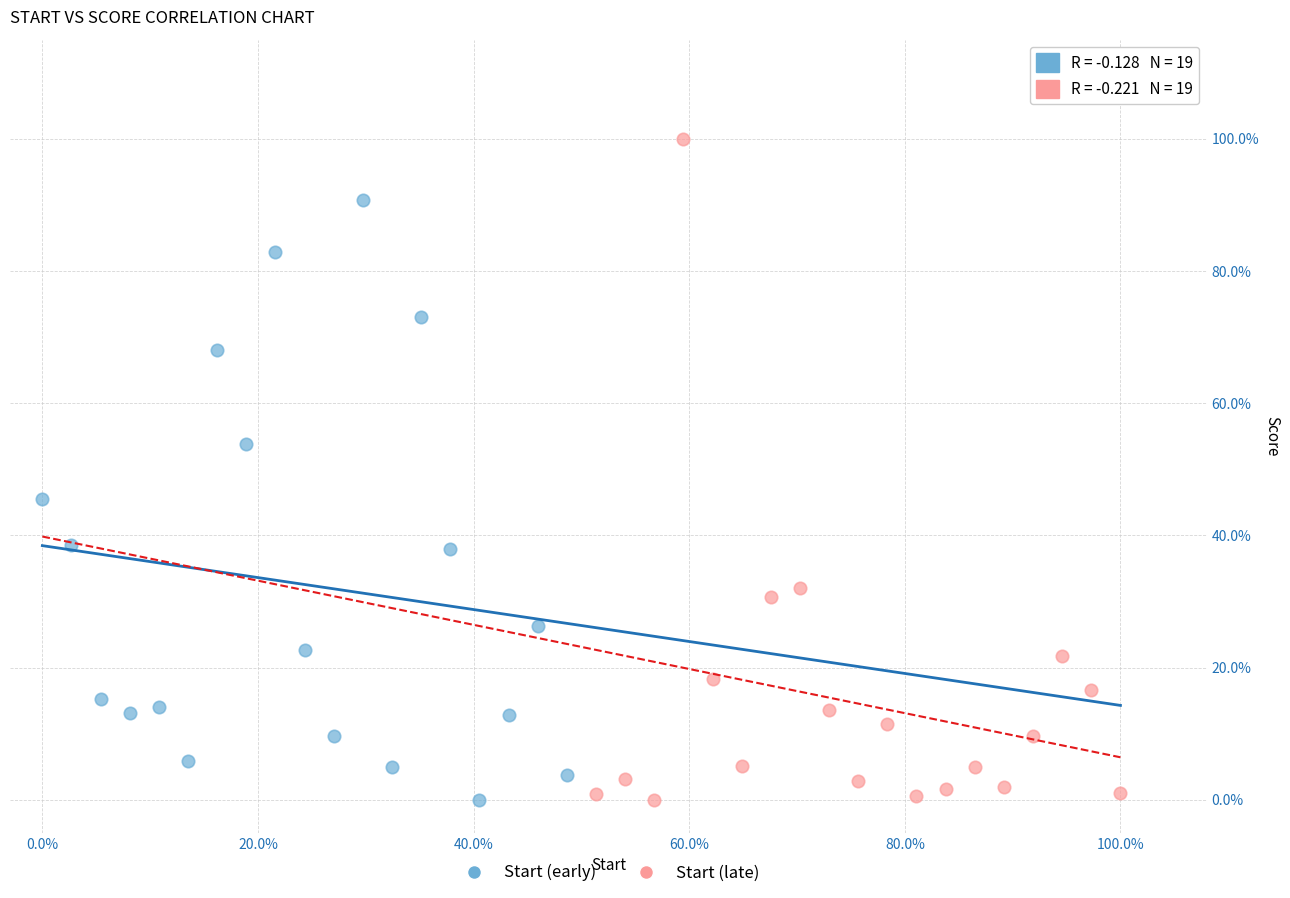

Which series has the largest Y range (max minus min)?

Start (late)